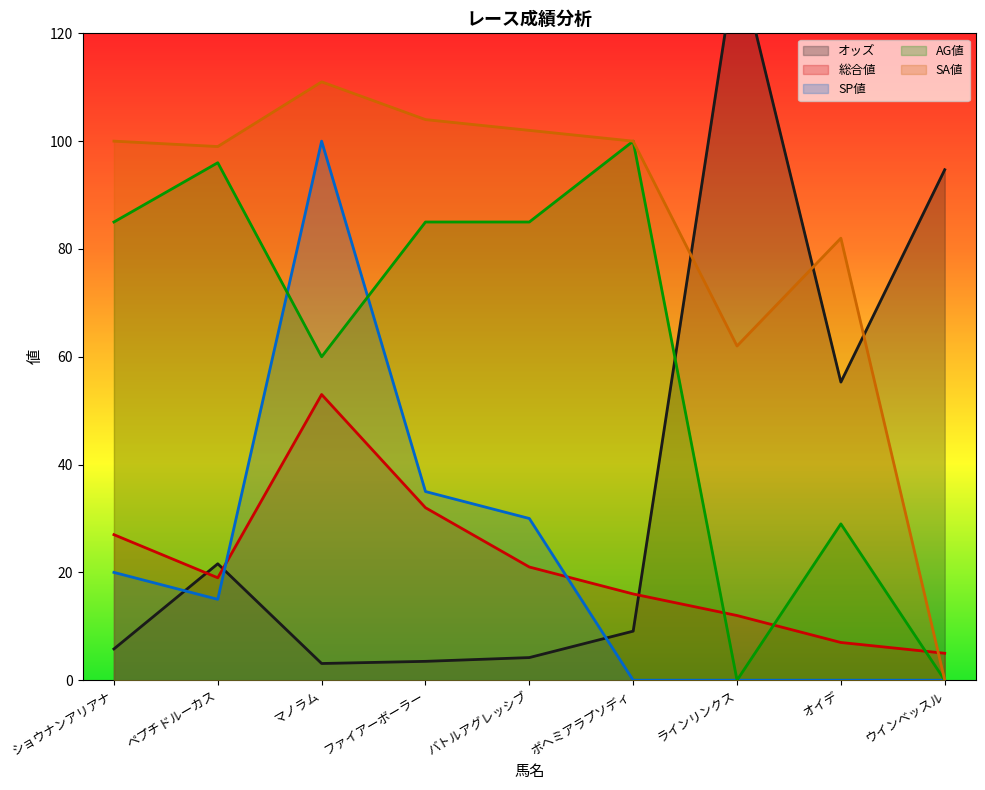

How many values in the SP値 series are below 15?

4